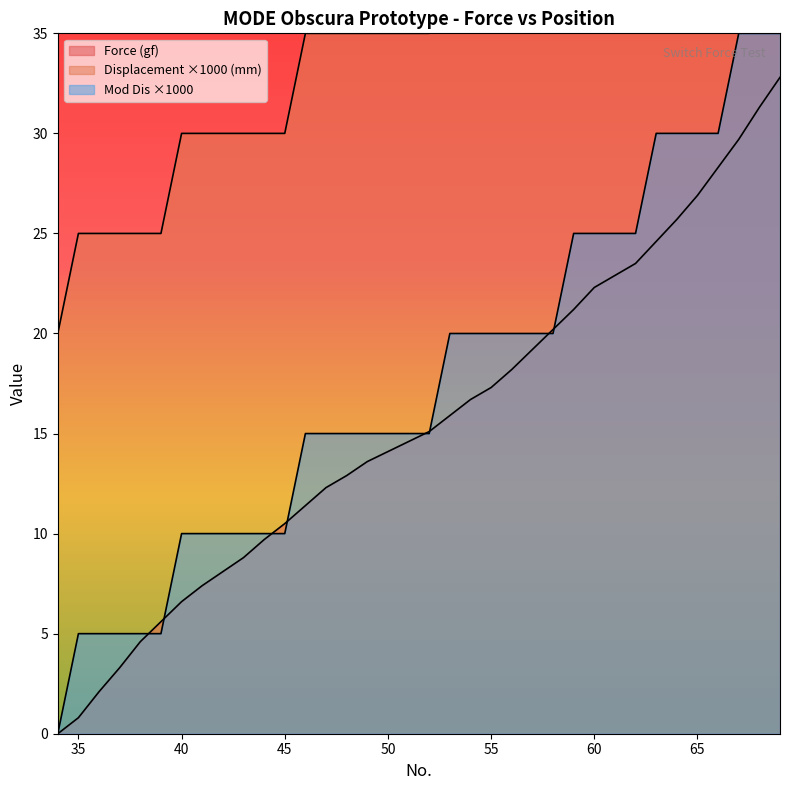

Rank the series by their maximum value, from highest to lowest.

Displacement (mm), Mod Dis, Force (gf)